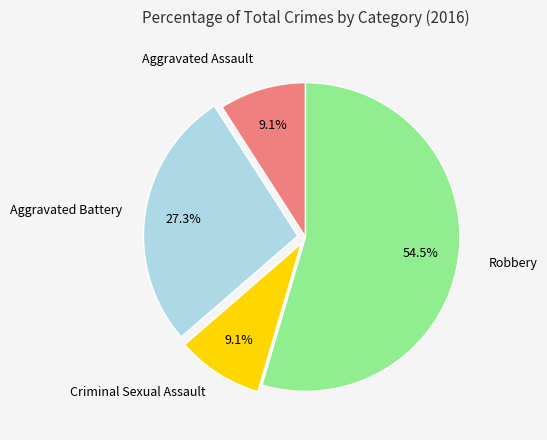

Is there a majority slice in this chart?

Yes